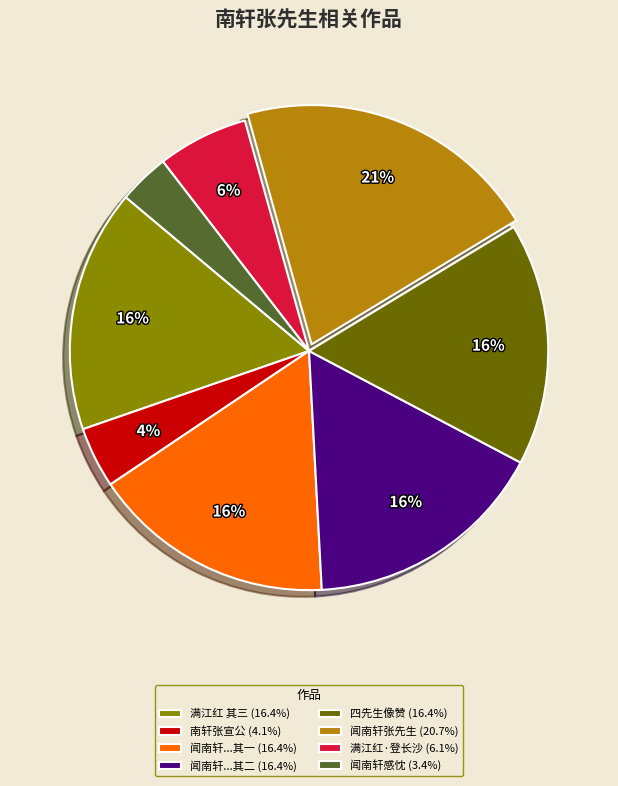

To the nearest percent, what is the difference between the 满江红·登长沙 (6.1%) and 闻南轩张先生 (20.7%) slice percentages?

15%